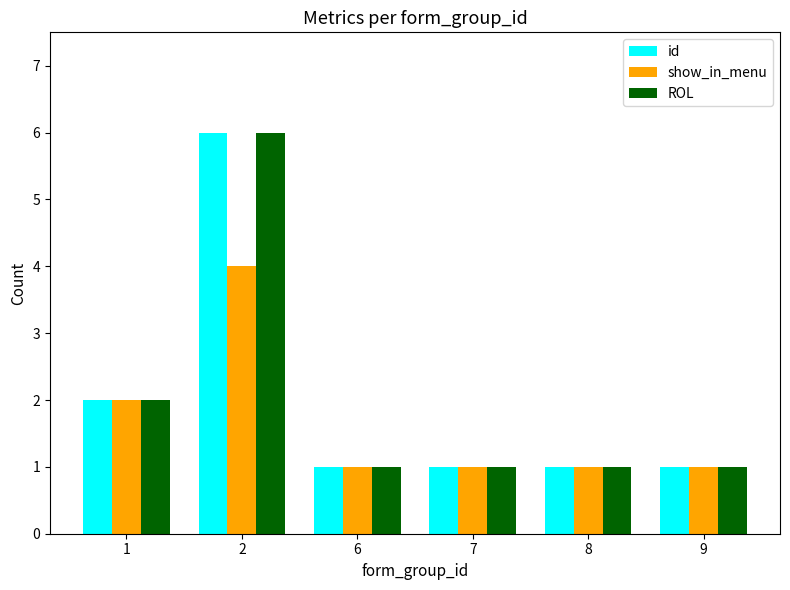

How many bars are there in total?

18